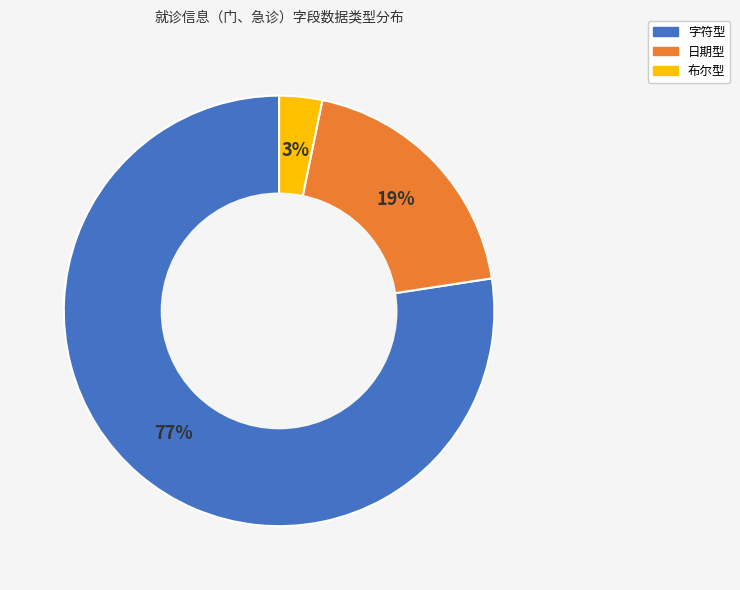

Does 字符型 account for over 50% of the chart?

Yes